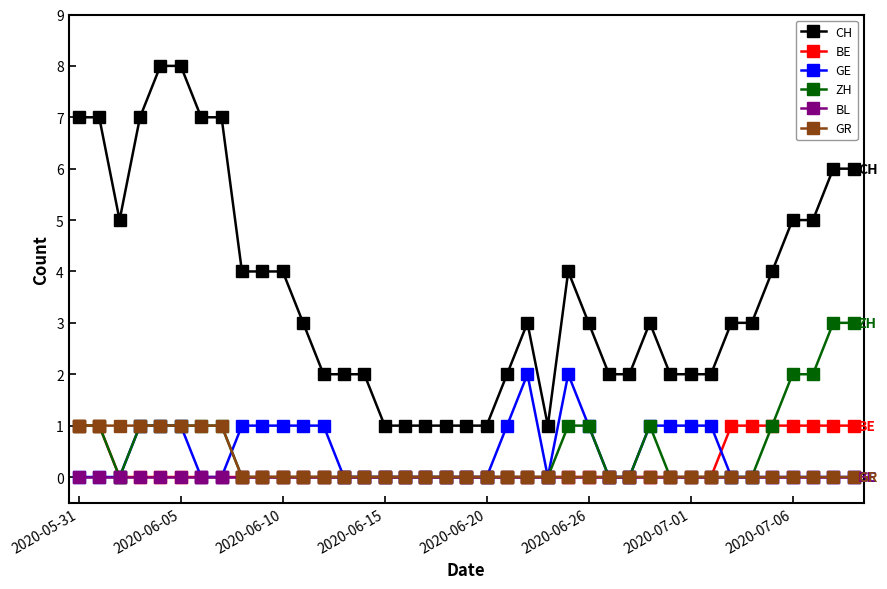

True or false: CH and BE cross at least once.

False